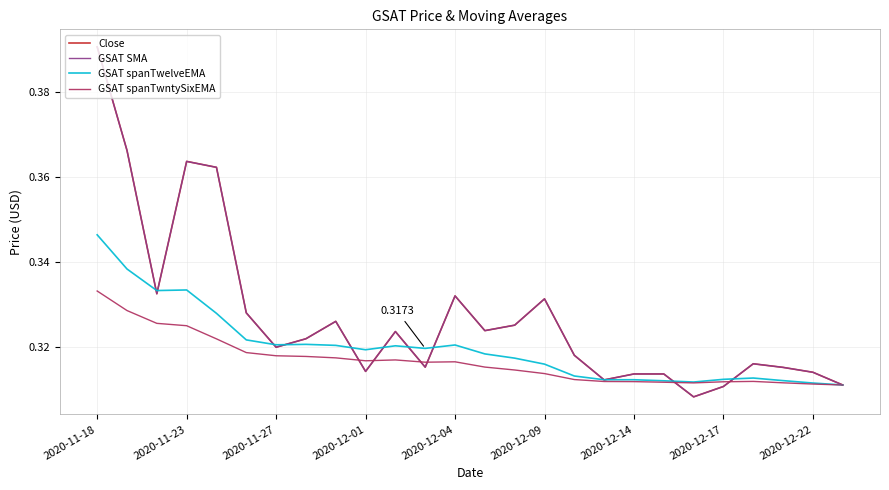

What is the average value of the GSAT SMA series?

0.3